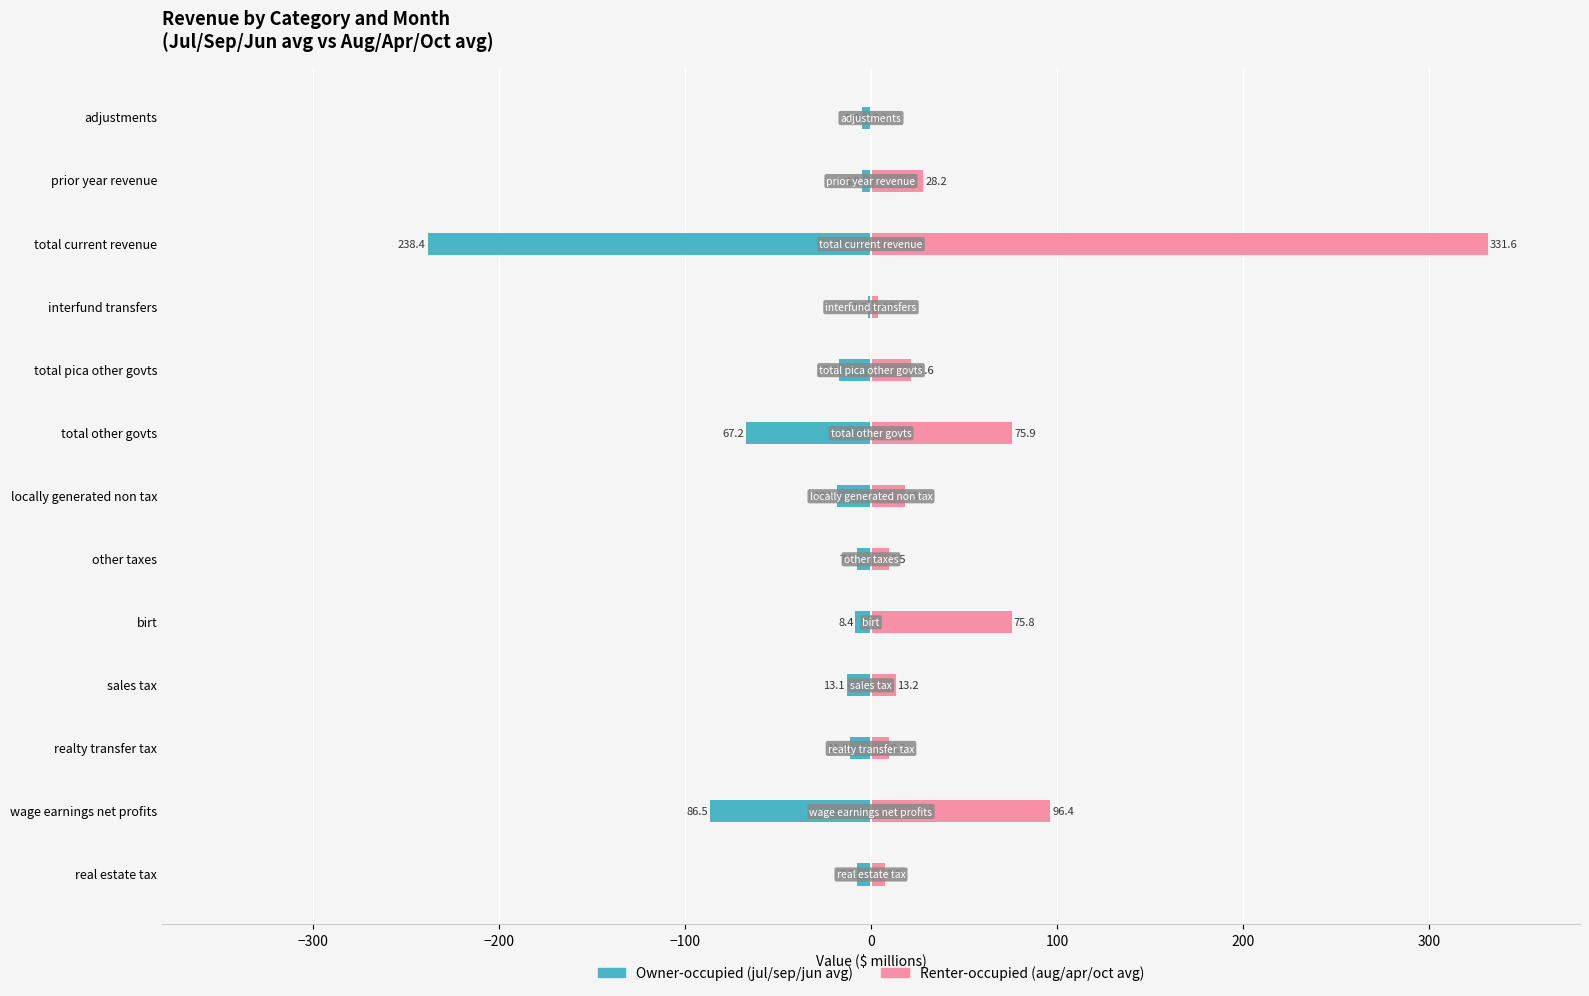

Between real estate tax and realty transfer tax, which series saw the biggest shift?

Owner-occupied (jul/sep/jun avg)